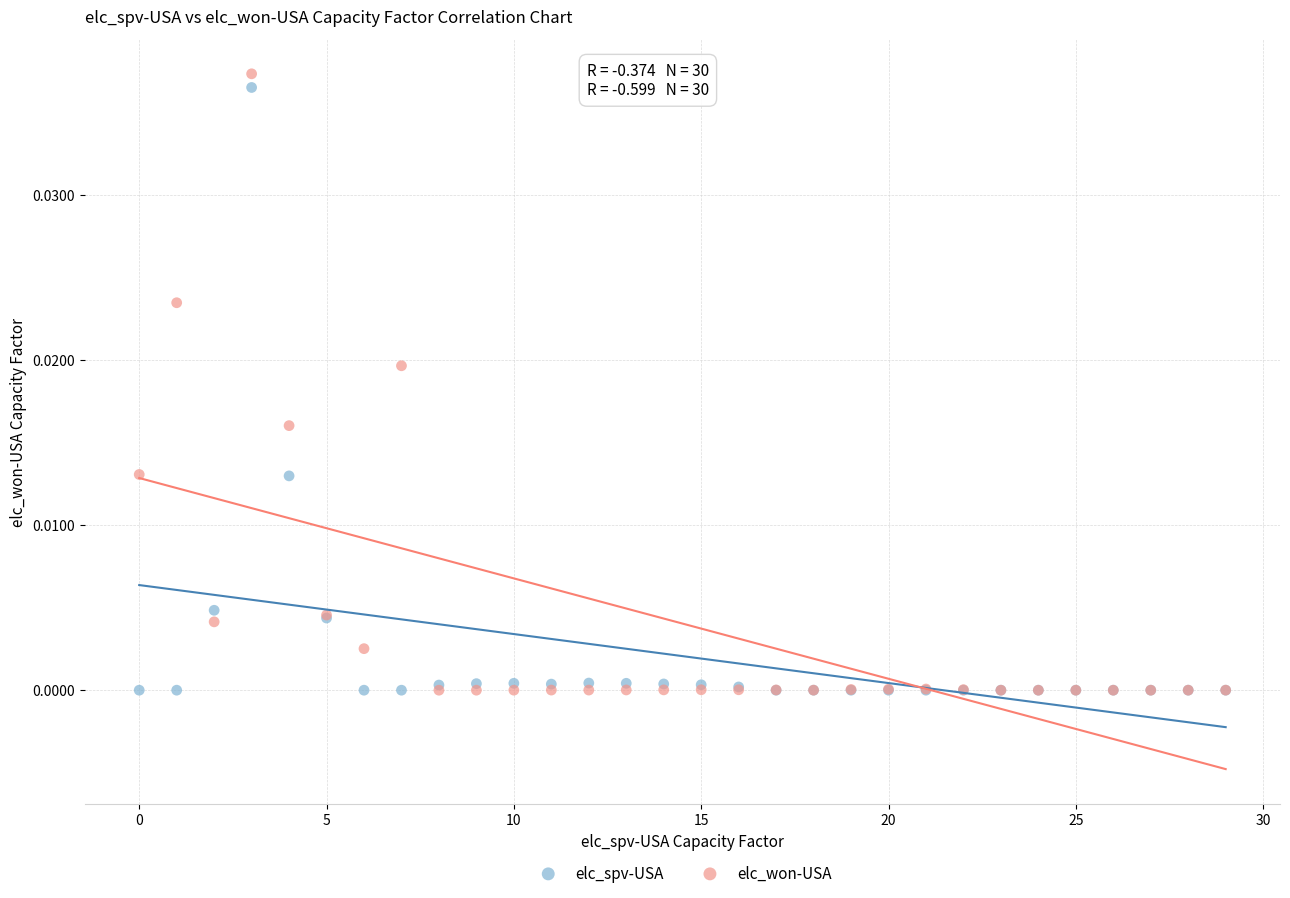

Which series has the widest spread of Y values?

elc_won-USA